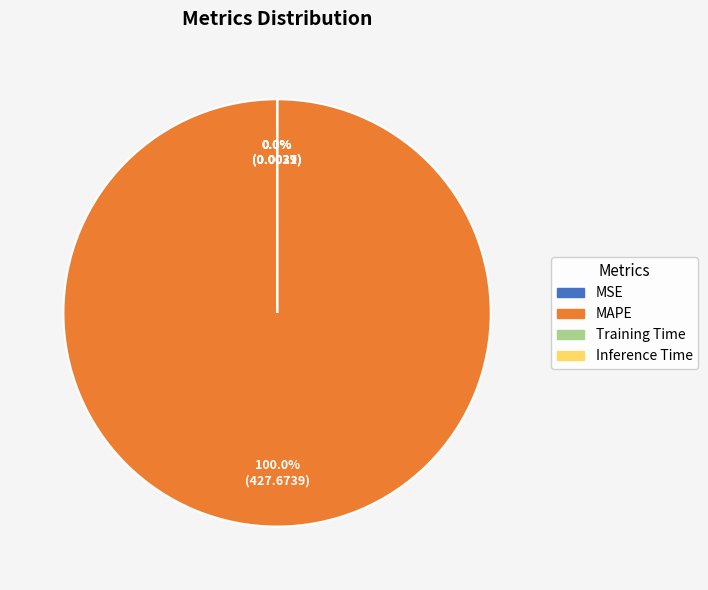

To the nearest percent, what is the average slice percentage?

25%